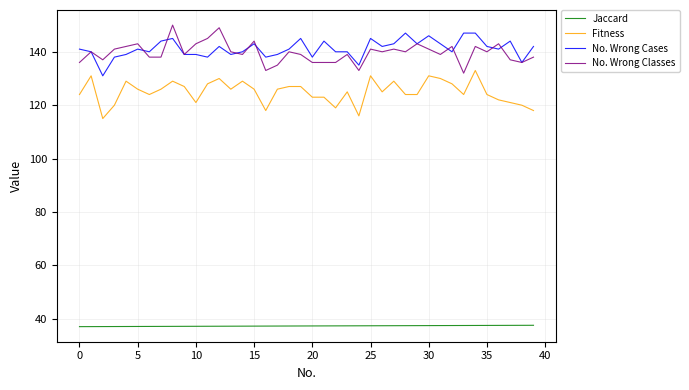

What is the highest value of the No. Wrong Classes series?

150.0